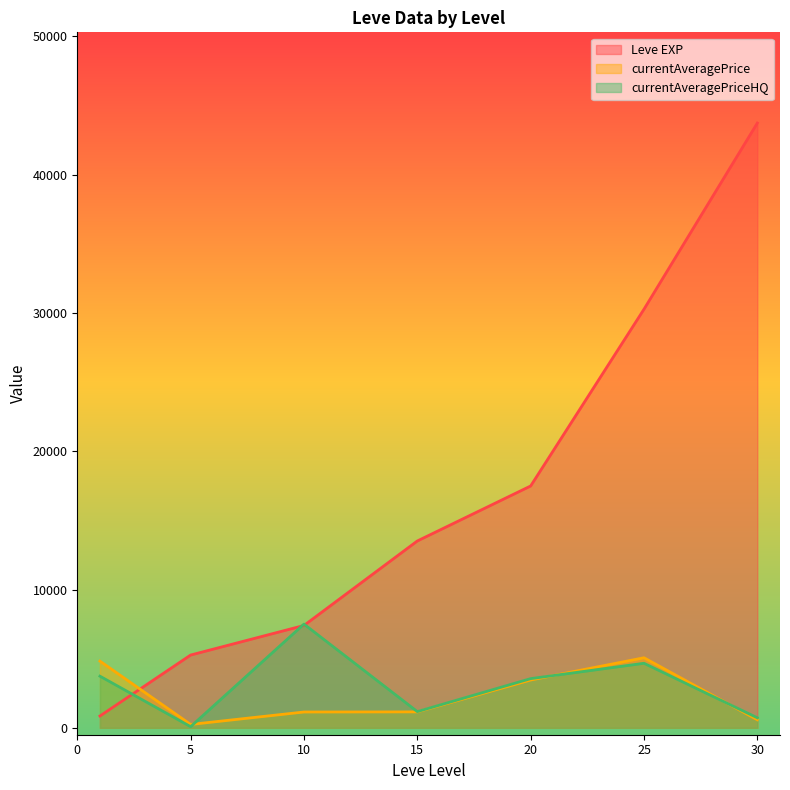

Which series changed the most between 10 and 25?

Leve EXP